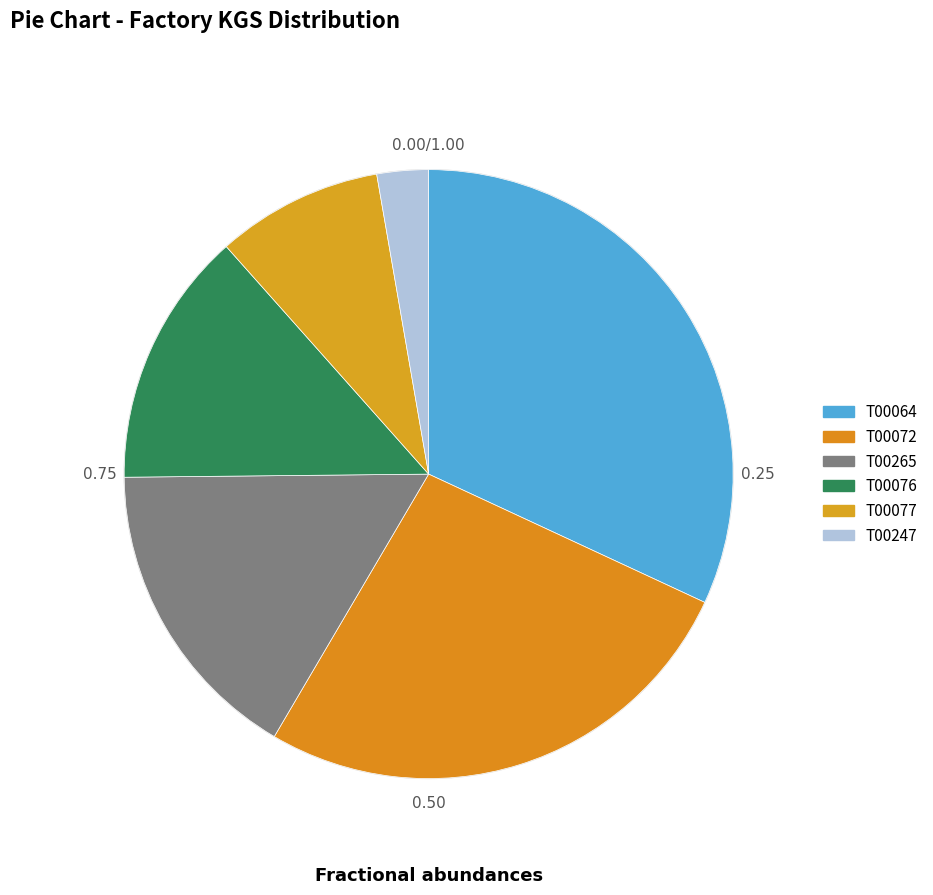

Rank the categories by value from lowest to highest.

T00247, T00077, T00076, T00265, T00072, T00064